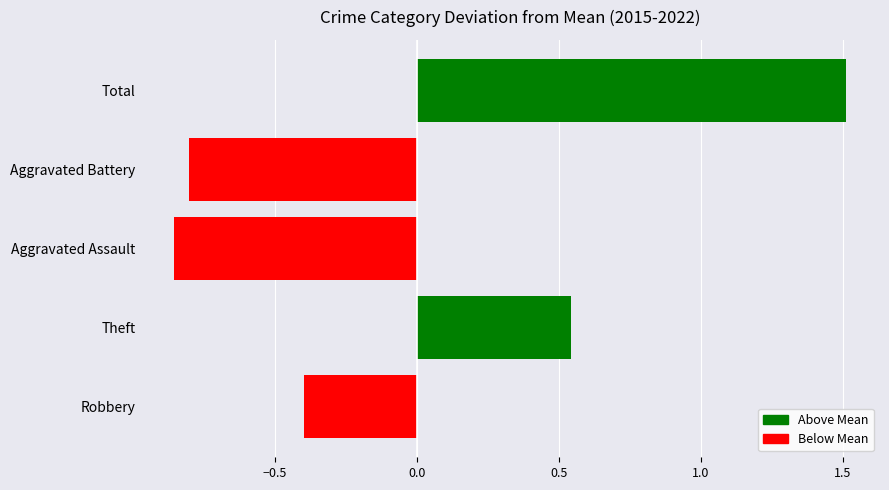

Which label corresponds to the largest value in the chart?

Total